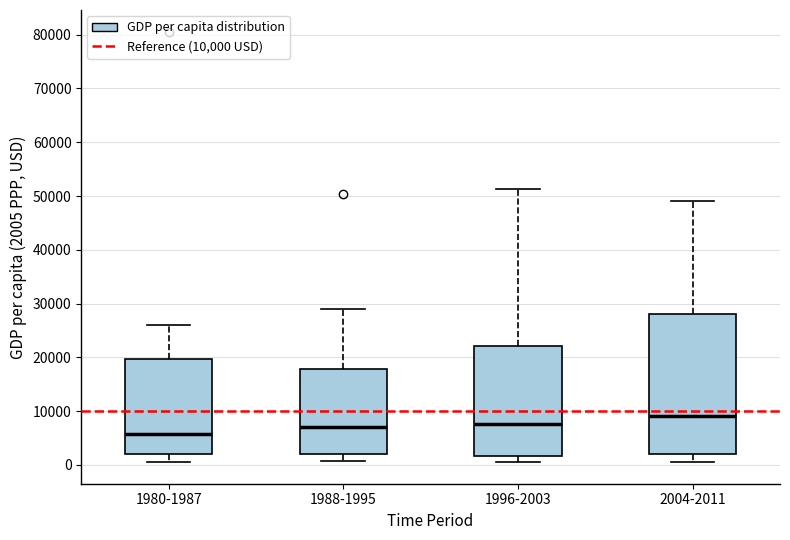

Which box has the lowest median line?

1980-1987